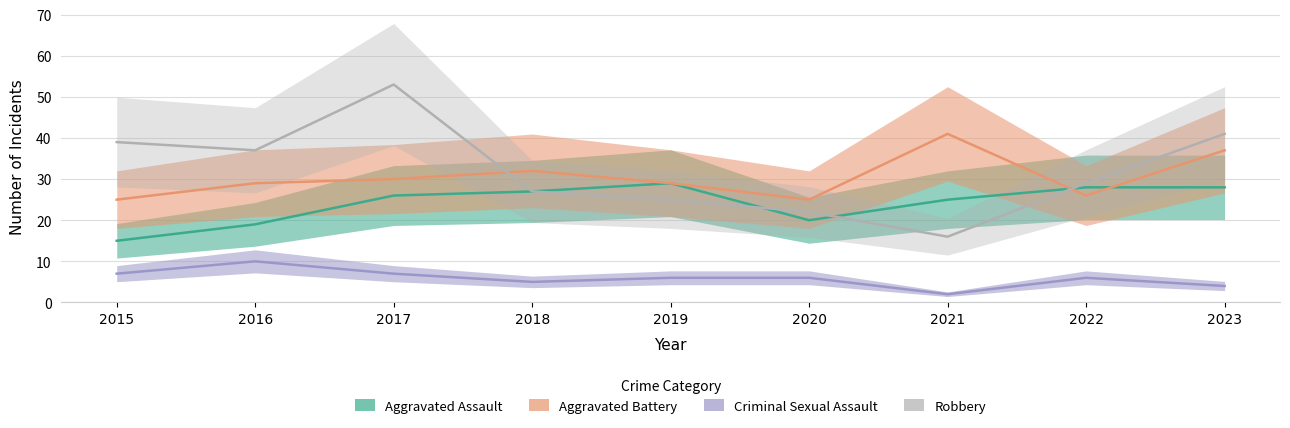

At how many categories does at least one series exceed 9?

9